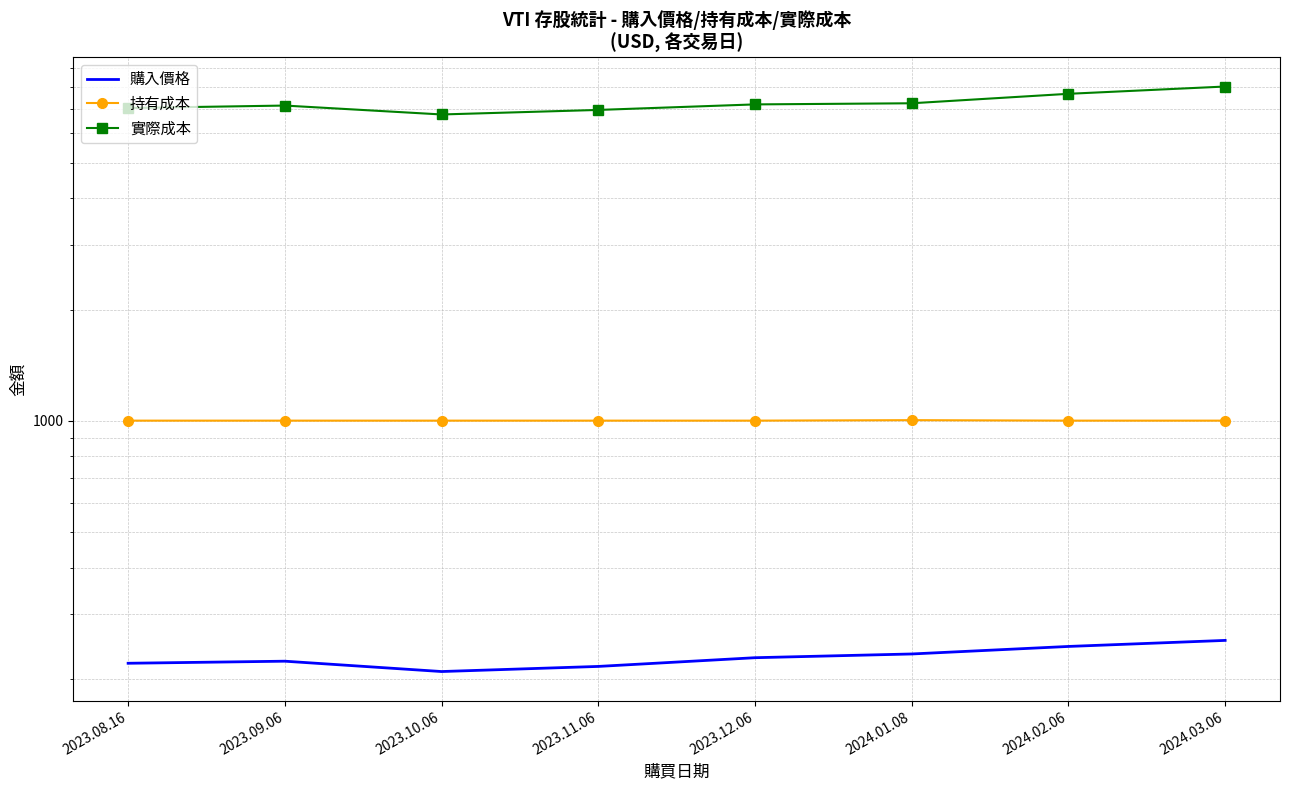

What is the difference between the 持有成本 values at 2024.01.08 and 2023.08.16?

3.0